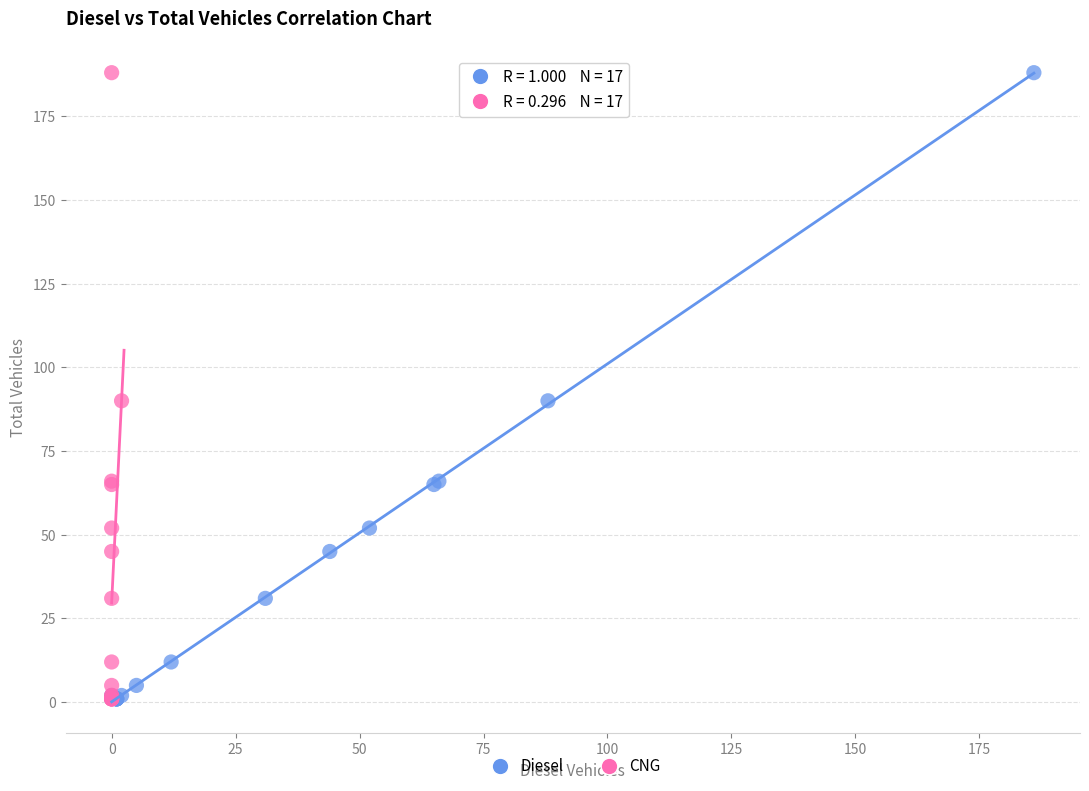

What are all the series names shown in the legend?

Diesel, CNG